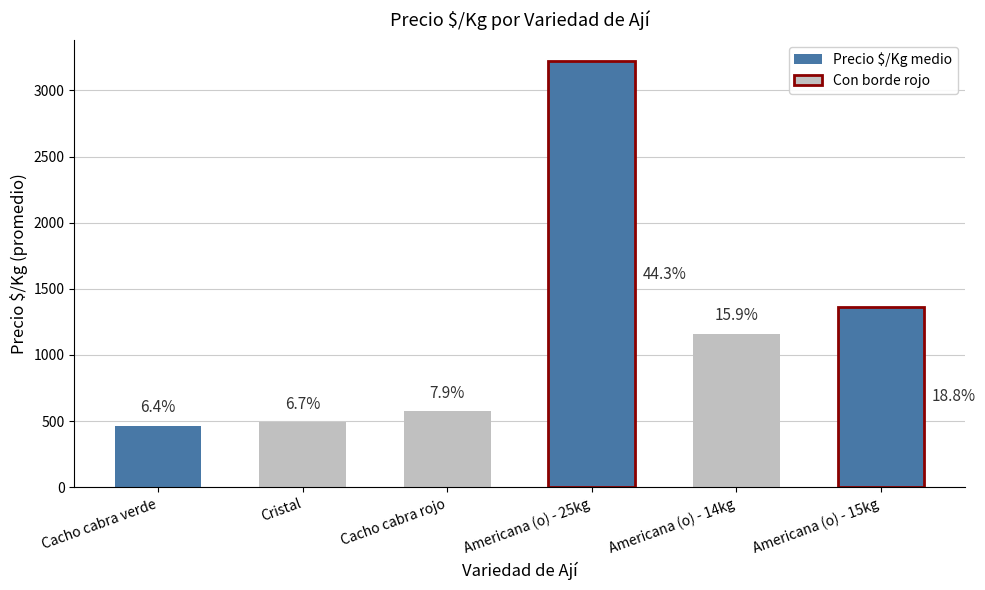

What is the label of the 1st bar from the right?

Americana (o) - 15kg